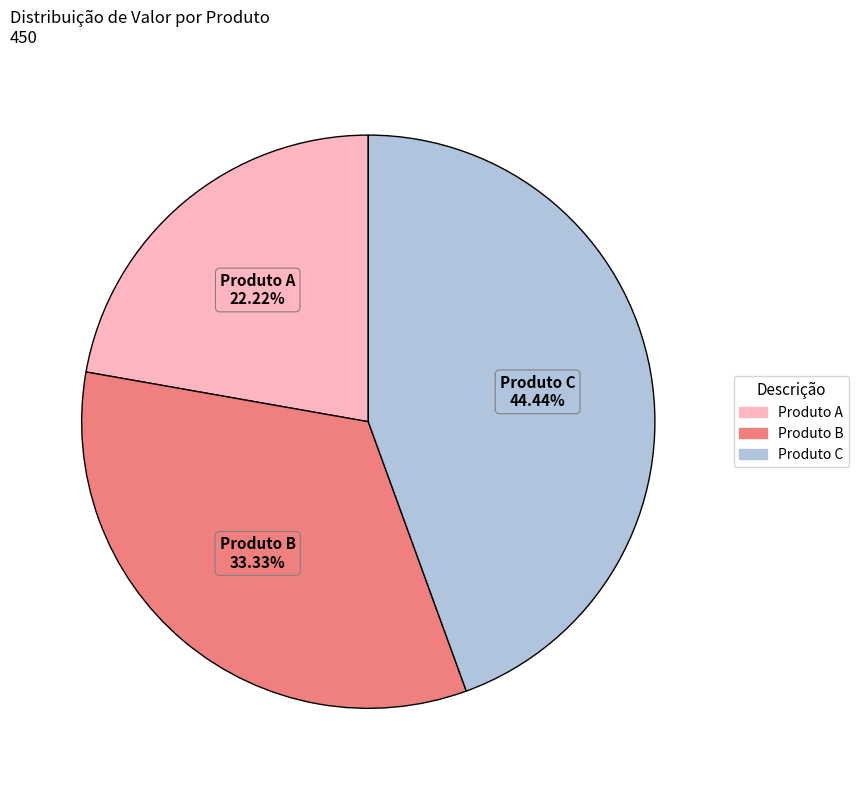

To the nearest percent, what is the difference between the largest and smallest slice percentages?

22%